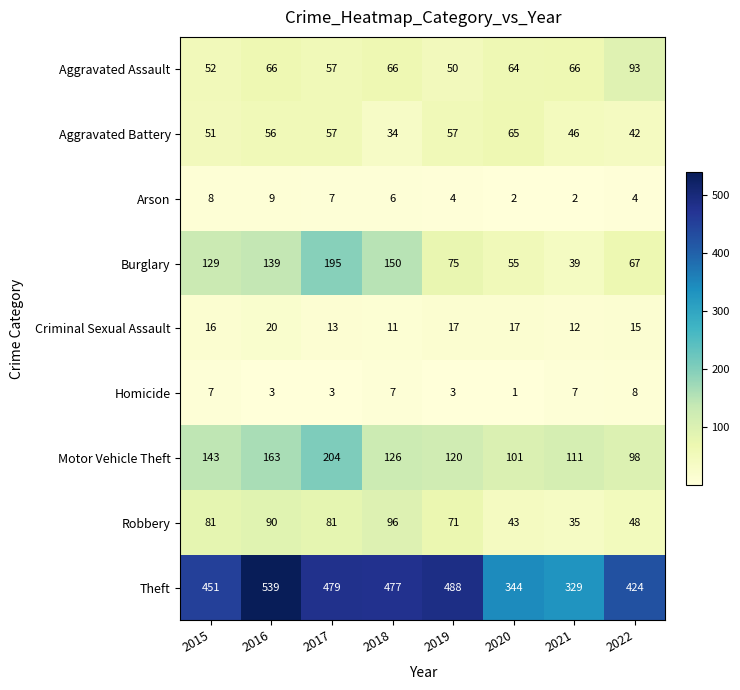

At which category is the sum across all series the highest?

2017